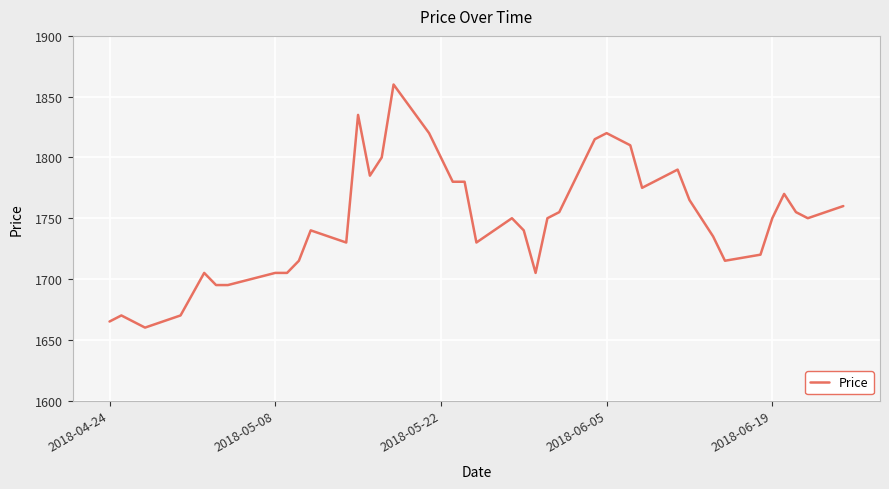

What is the greatest value displayed?

1860